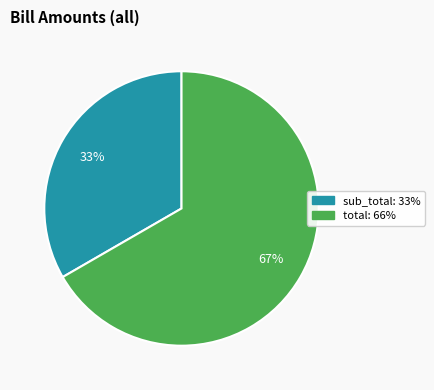

True or false: total accounts for 67% of the total.

True